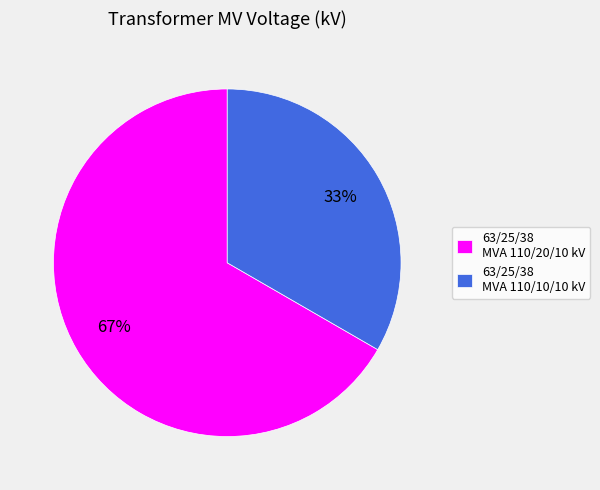

What is the smallest slice in the pie chart?

63/25/38 MVA 110/10/10 kV